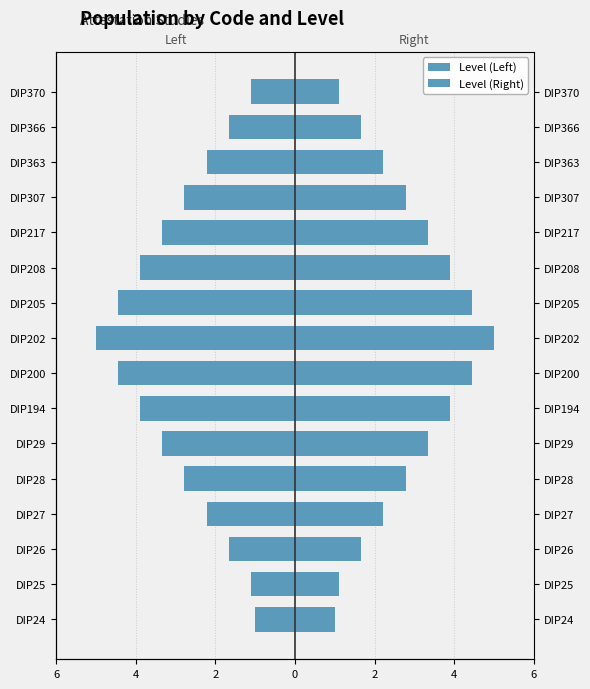

What is the sum of all Level (Right) values?

44.9